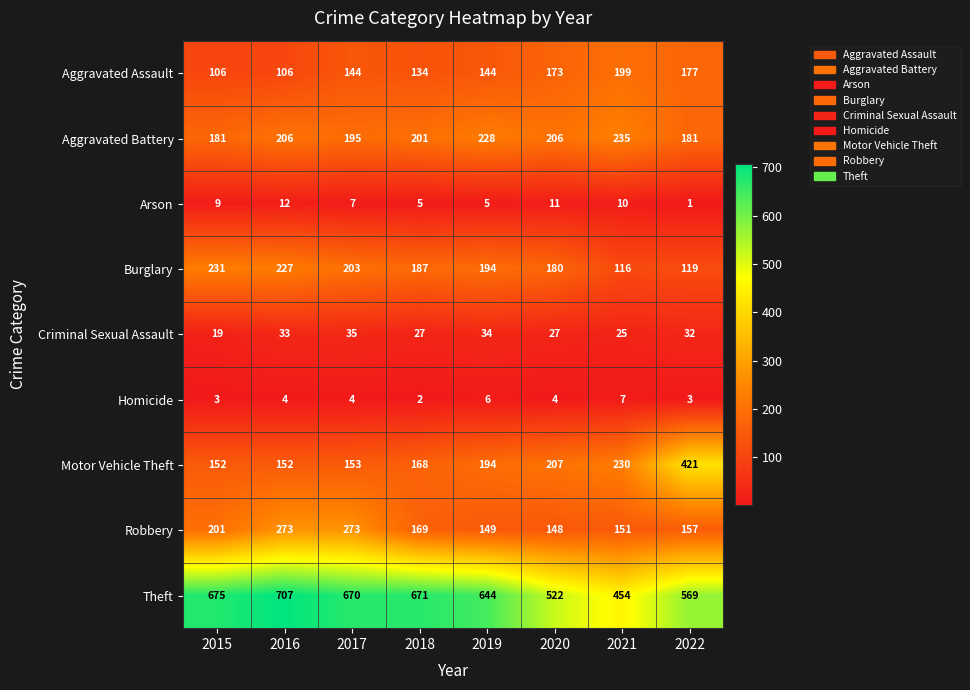

Which series has the largest total across all categories?

Theft